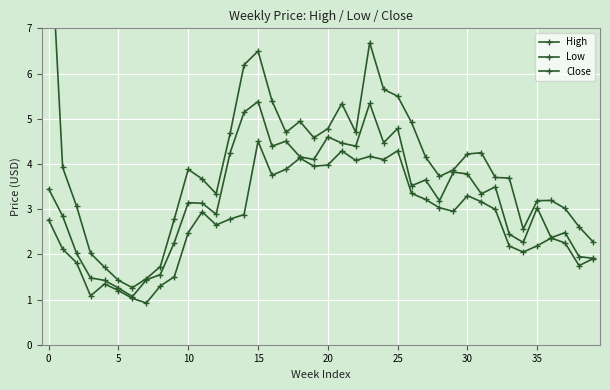

What is the difference between the second highest and second lowest values in the Low series?

3.3